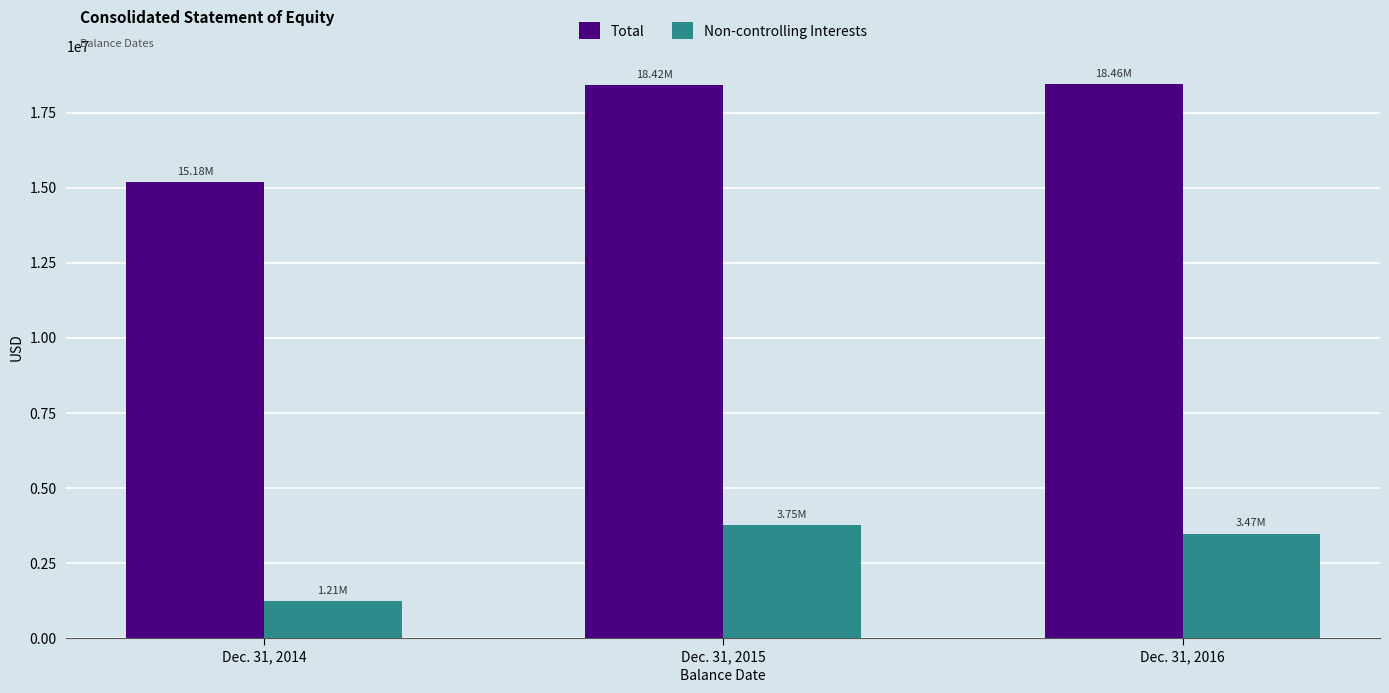

Is it true that Non-controlling Interests equals 3467059 at Dec. 31, 2016?

True